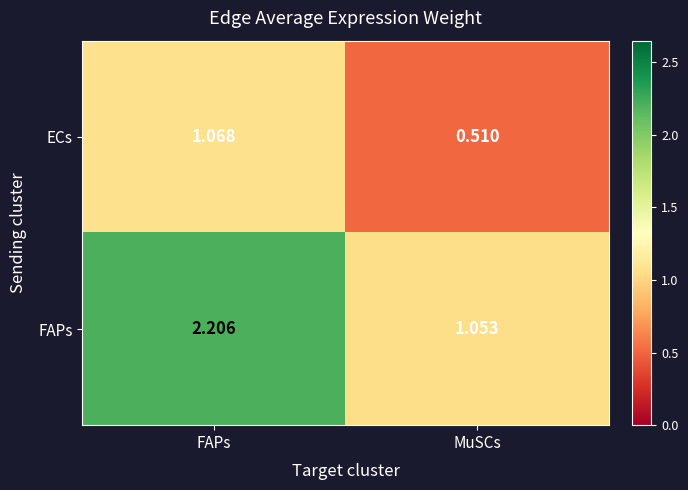

What is the maximum value shown in the chart?

2.2